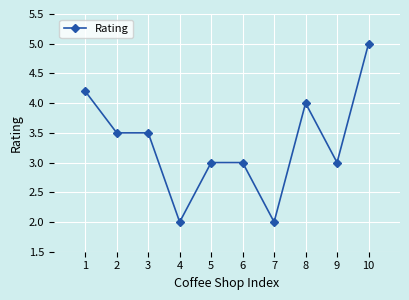

Approximately how many times larger is the value at 10 compared to 5?

1.7